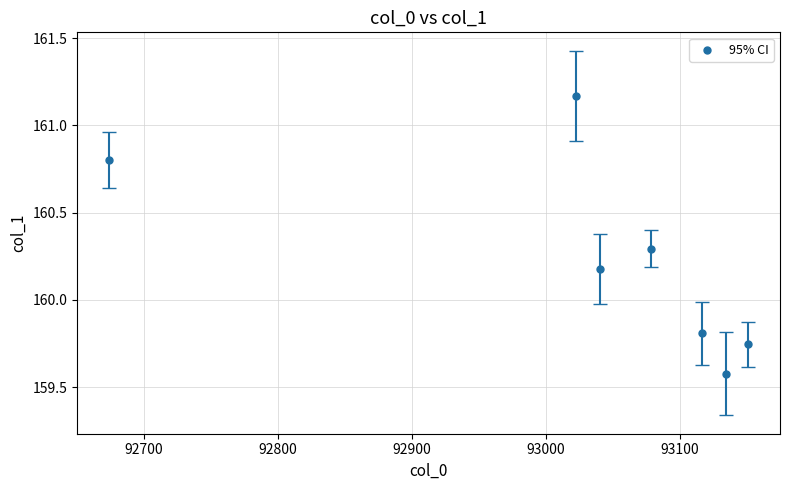

What is the average X value?

93031.1